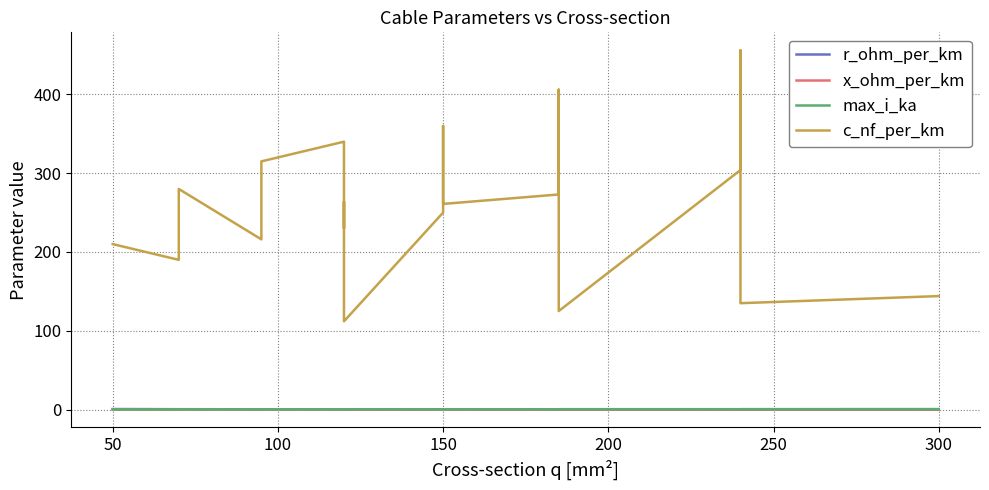

Where is the first local maximum for r_ohm_per_km?

150